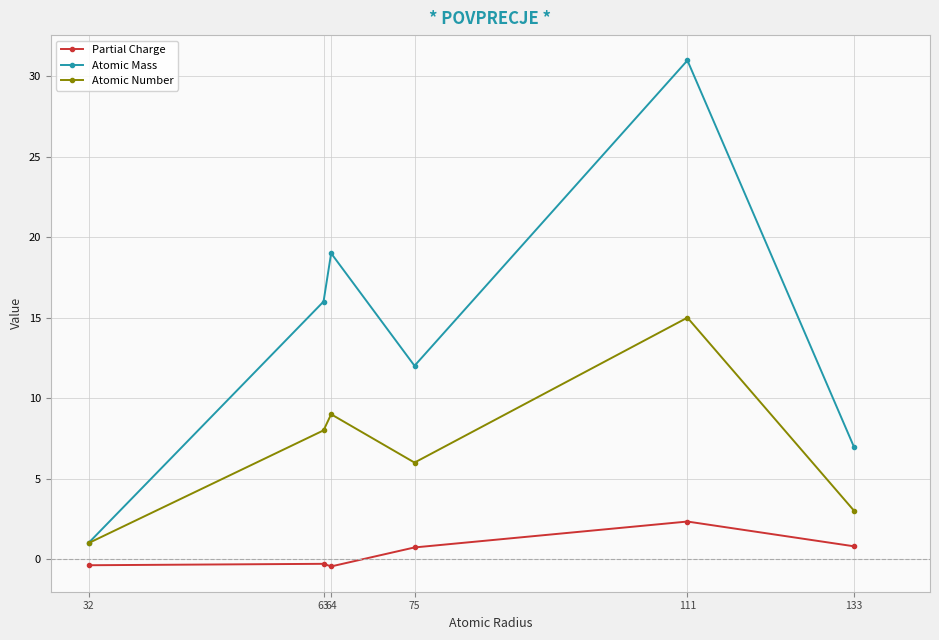

At which label does Partial Charge first exceed 0?

75